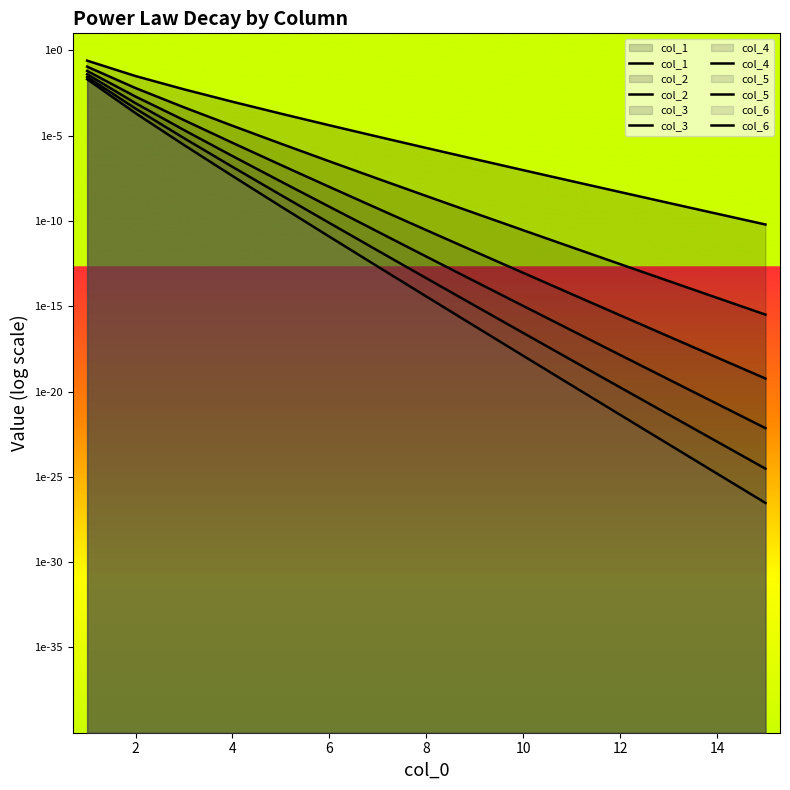

Does the chart display data point markers on the line(s)?

No